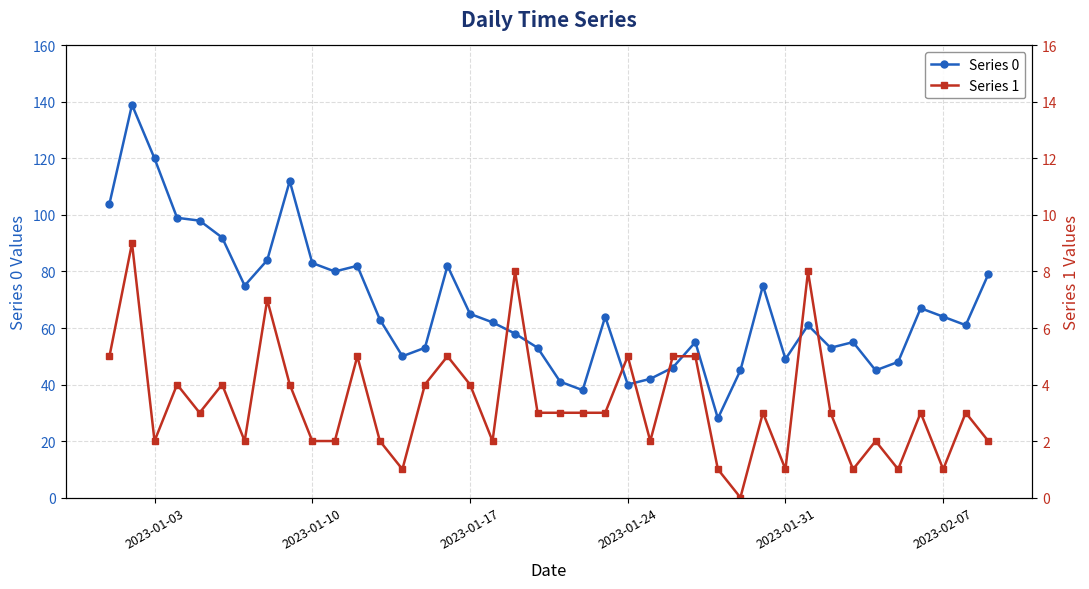

Is it true that Series 0 equals 31 at 2023-02-07?

False